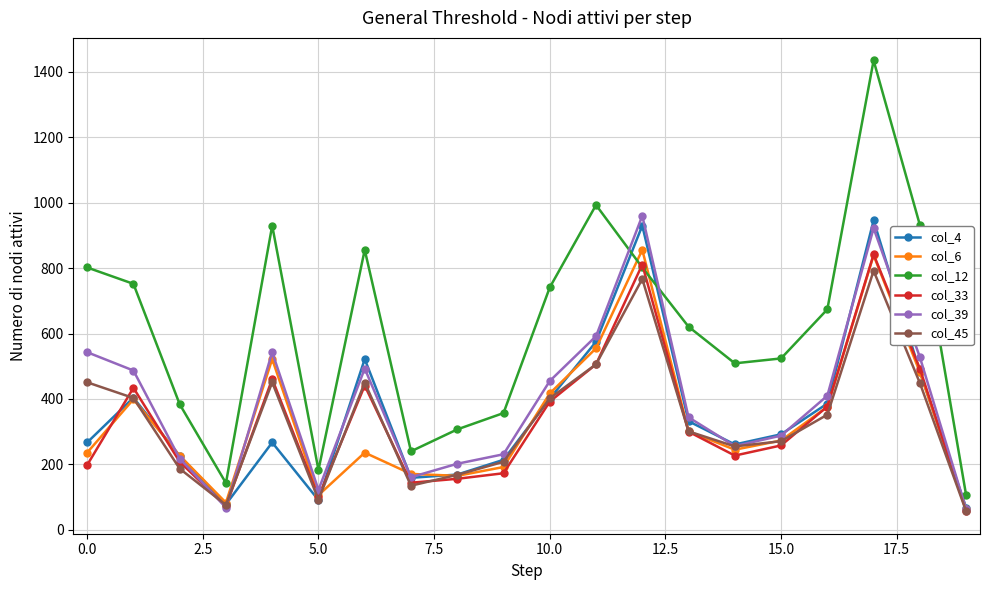

In col_4, how many points are lower than both neighbors (excluding endpoints)?

4